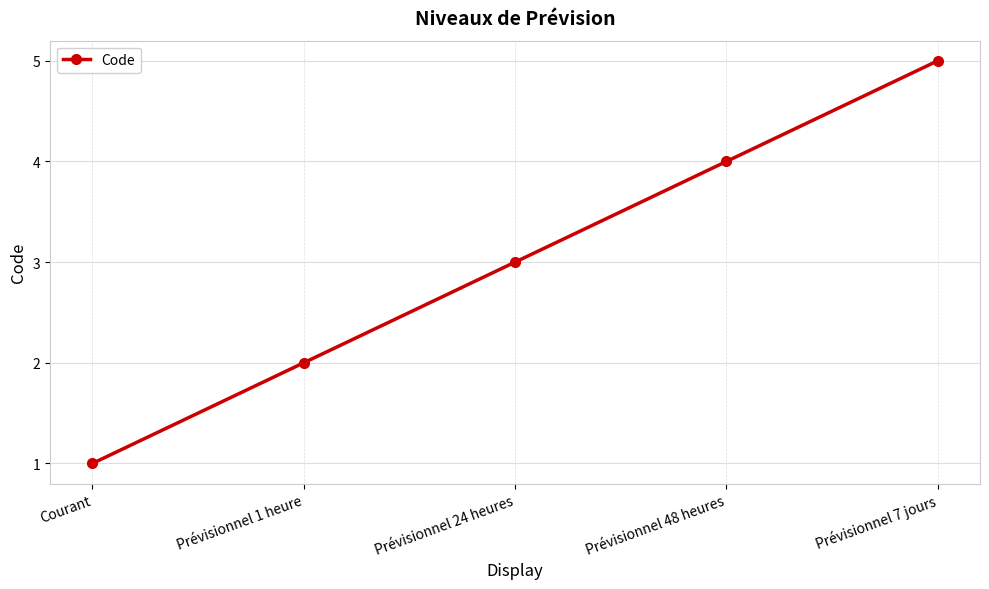

What is the label of the 4th point from the right?

Prévisionnel 1 heure